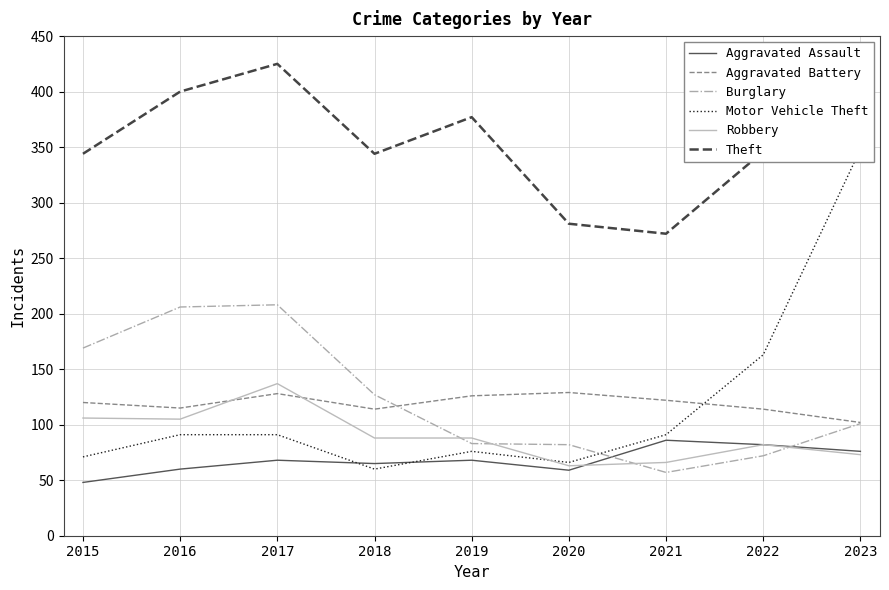

Where does the Aggravated Battery series first go above 120?

2017